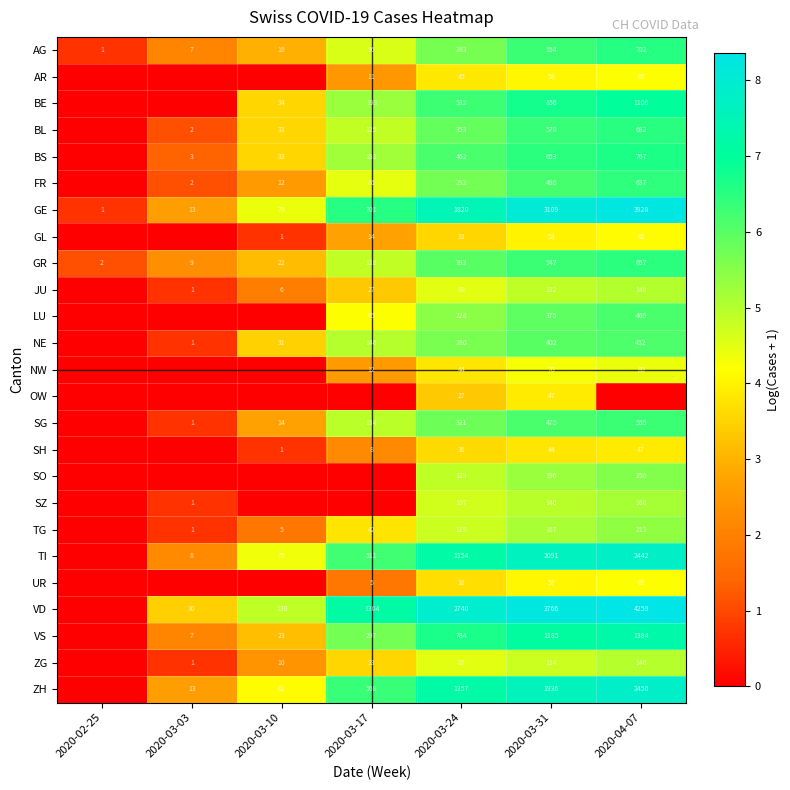

Is the value of BE at 2020-03-31 greater than the value of VS at 2020-03-10?

Yes